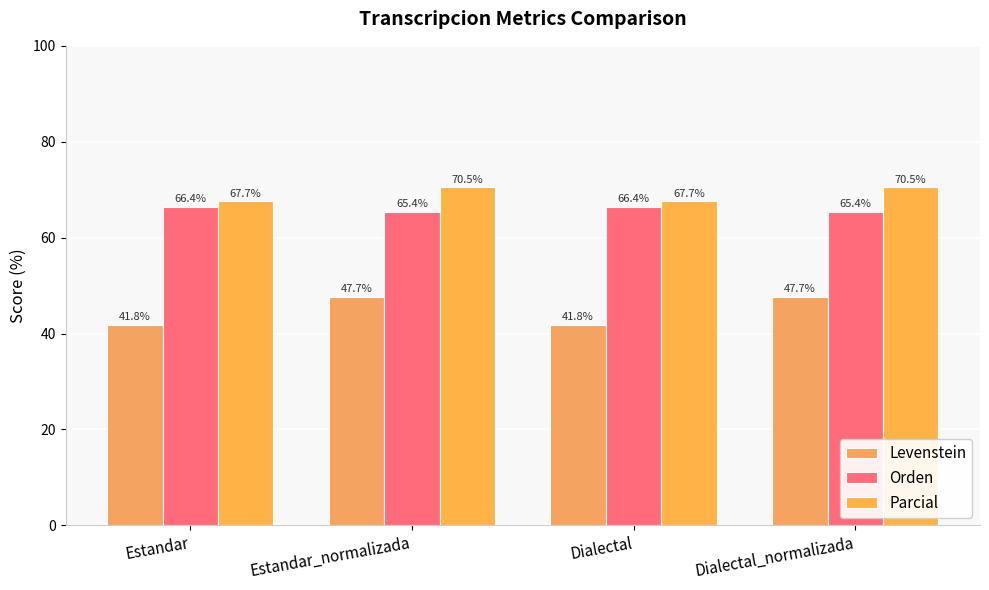

How many series are shown in this chart?

3